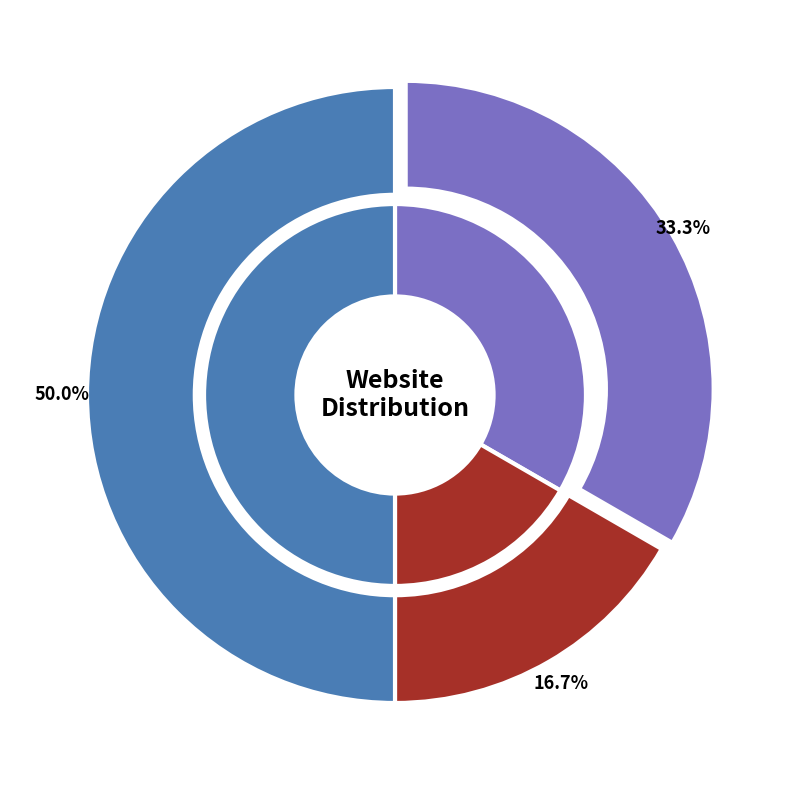

The Google slice represents 50% of the pie. True or false?

True